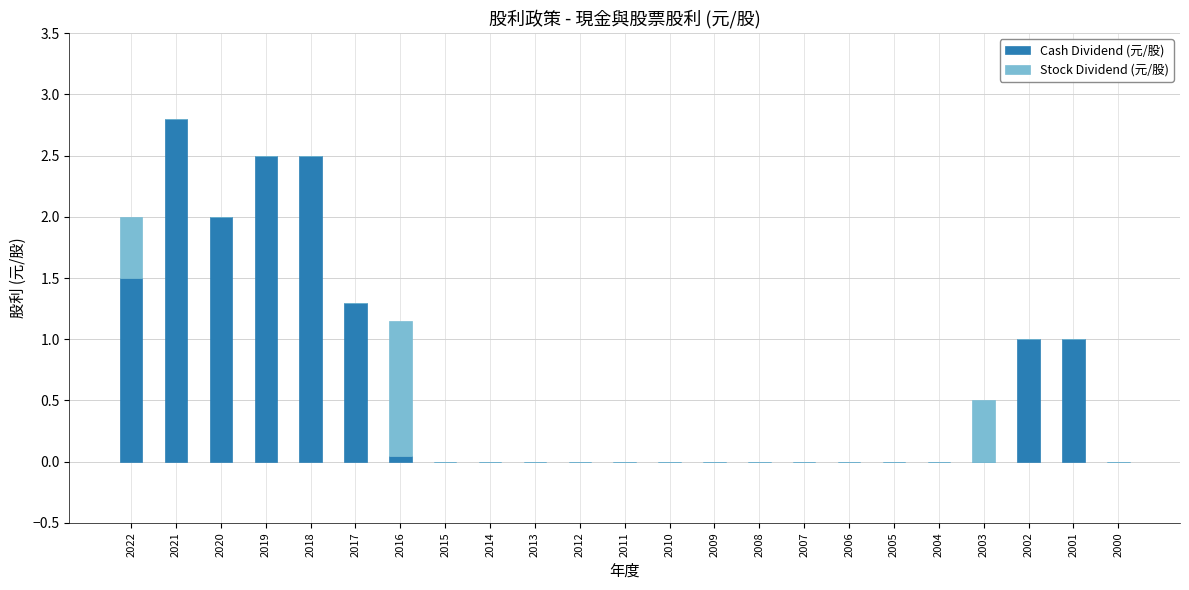

True or false: Cash Dividend (元/股) has a value of 1.6 at 2021.

False